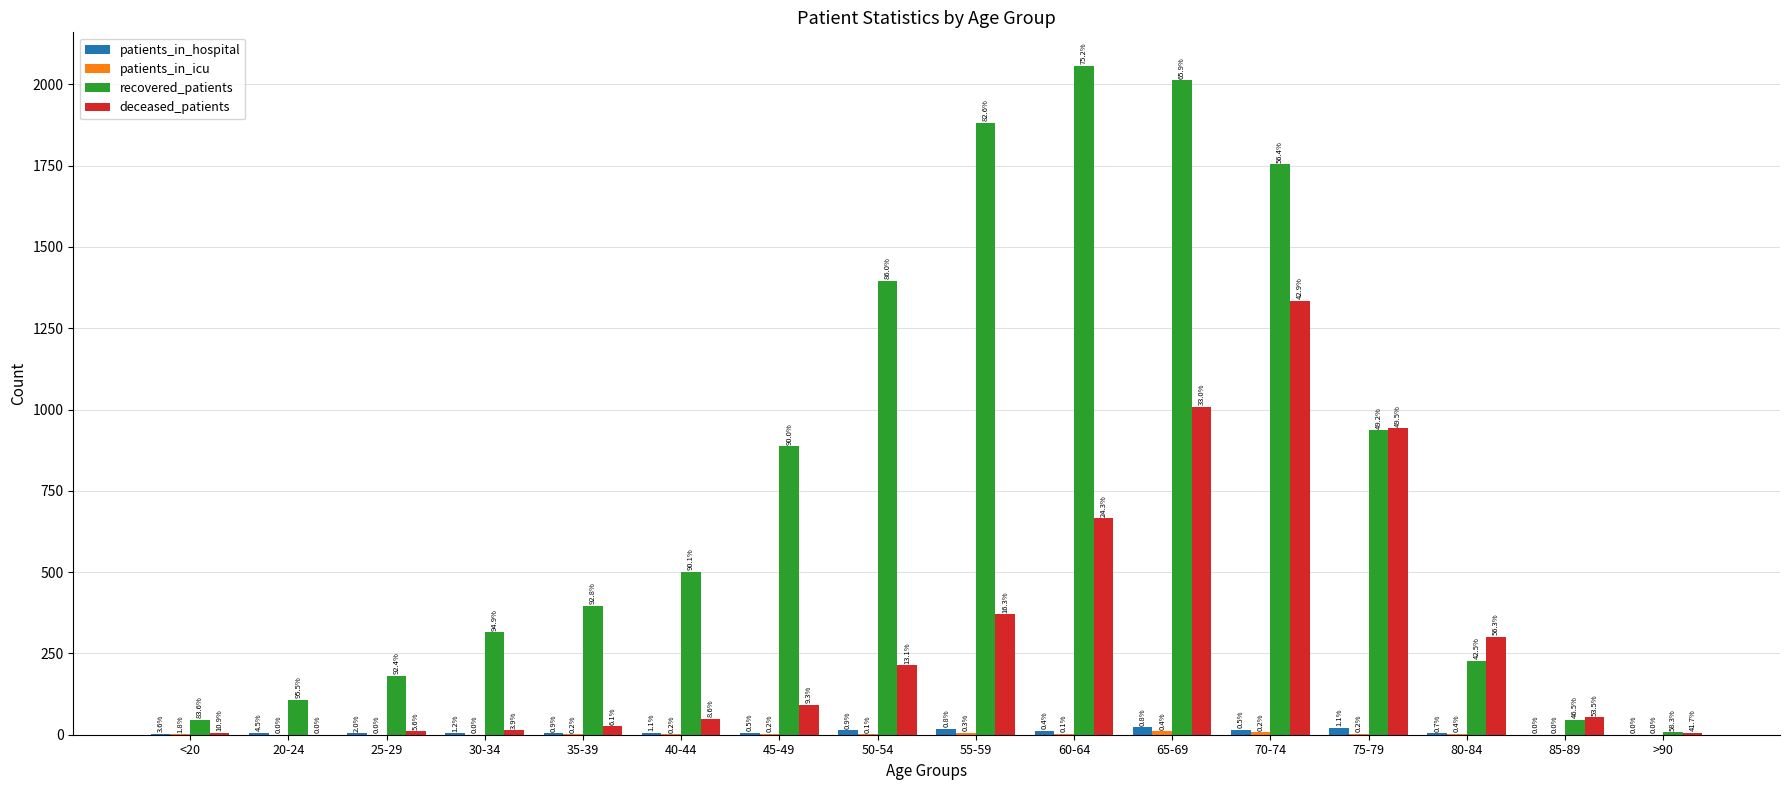

What is the label of the 16th bar from the right?

<20